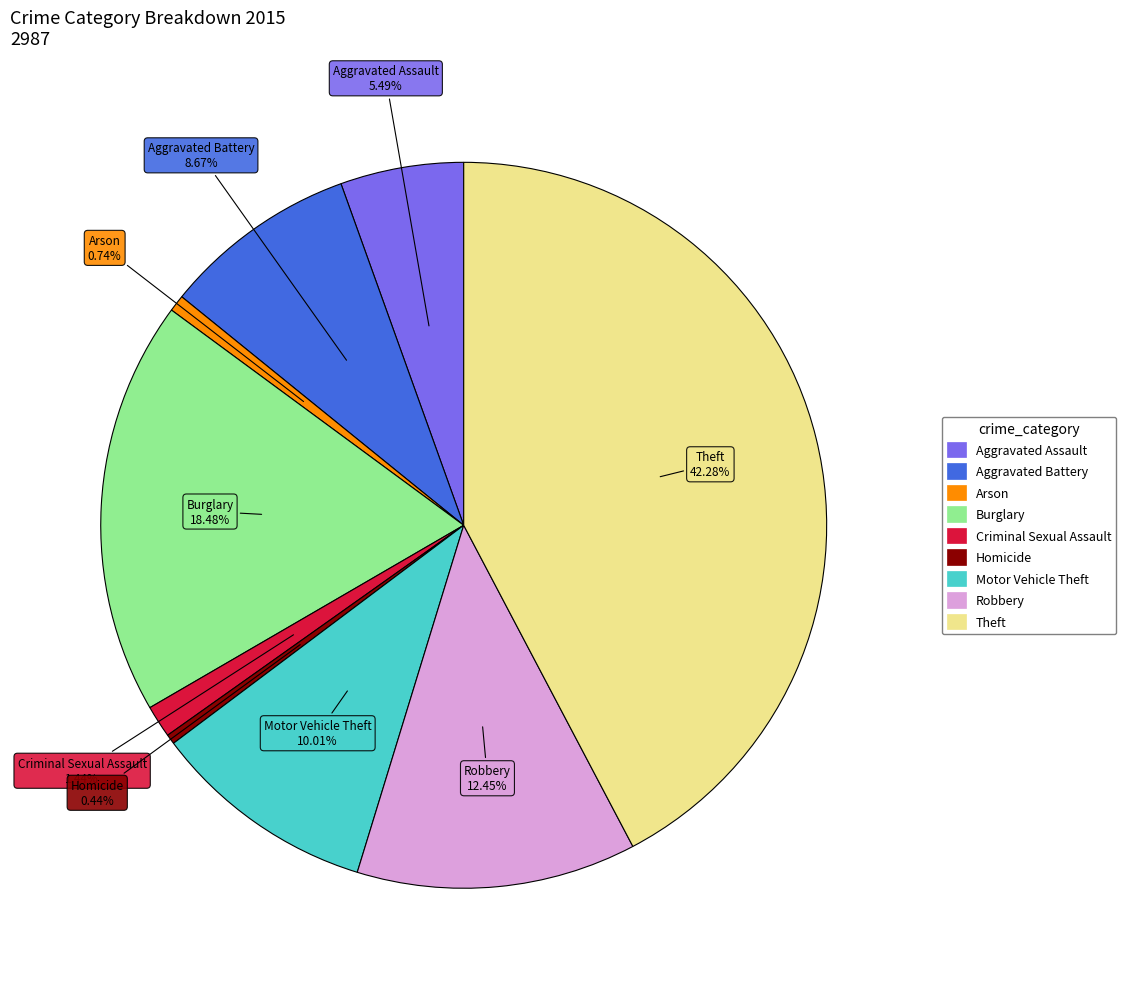

What is the ratio of the value at Aggravated Assault to the value at Robbery?

0.4